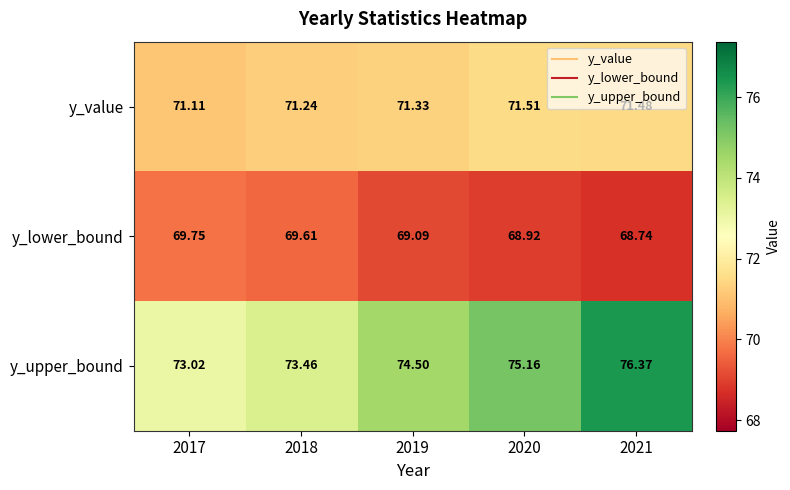

Which series has the largest total across all categories?

y_upper_bound